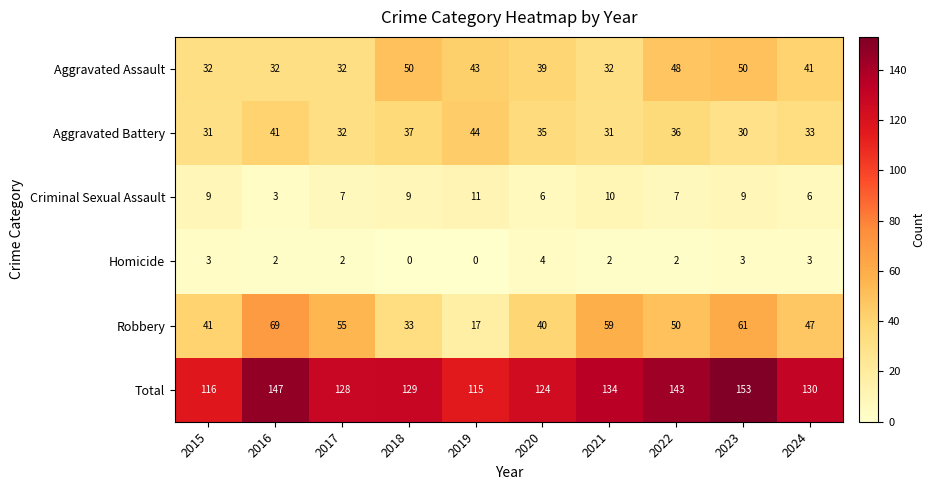

How many Criminal Sexual Assault values are between 6 and 9?

7